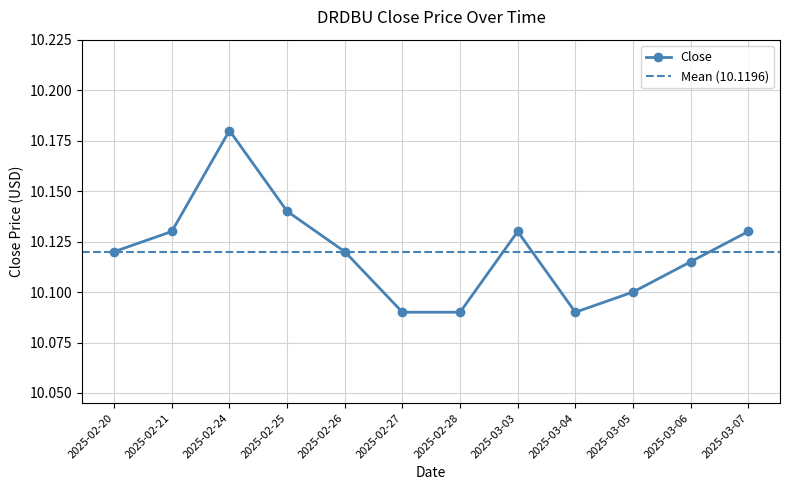

How many lines are shown in the chart?

1